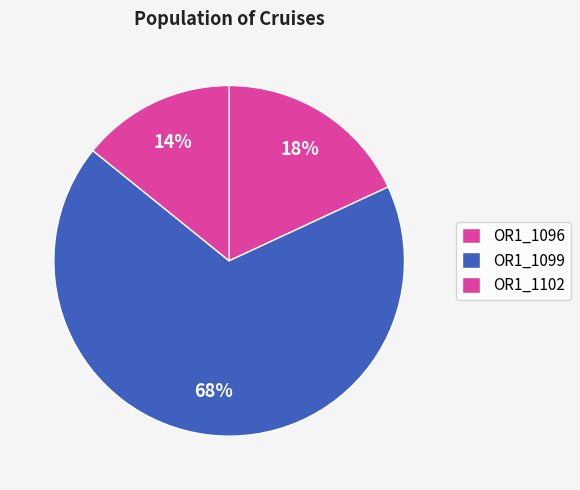

How many slices are in this pie chart?

3